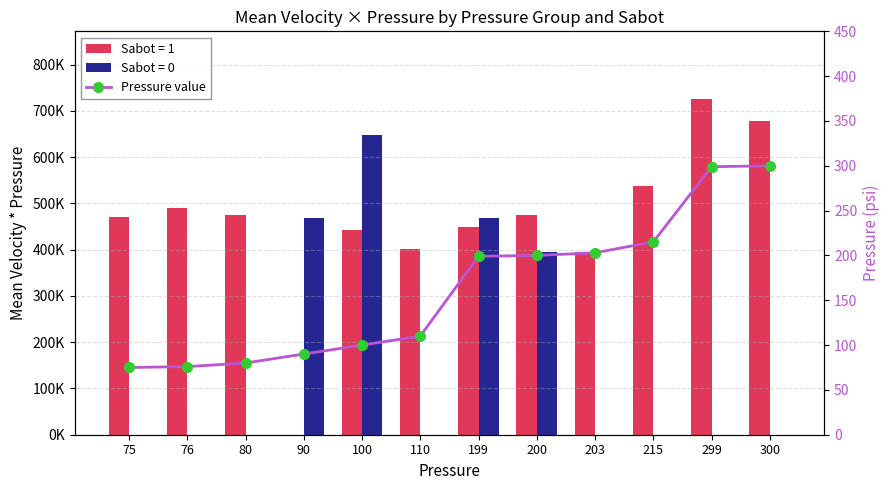

What is the sum of all values?

1947